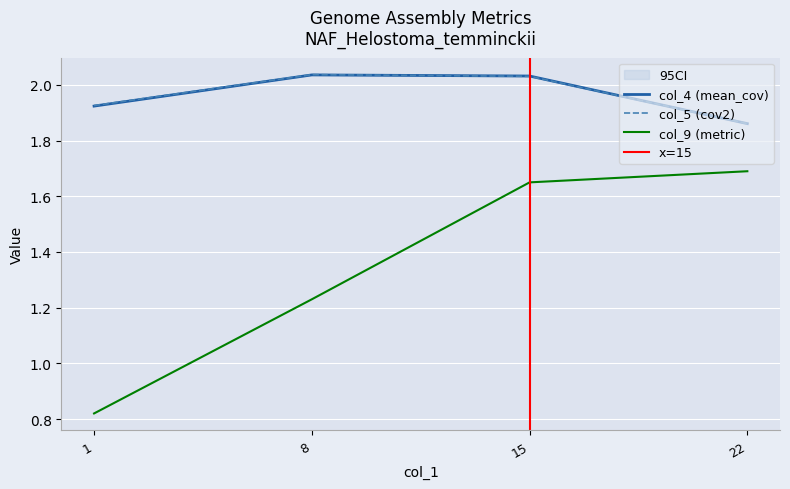

Which label corresponds to the smallest value in the chart?

1